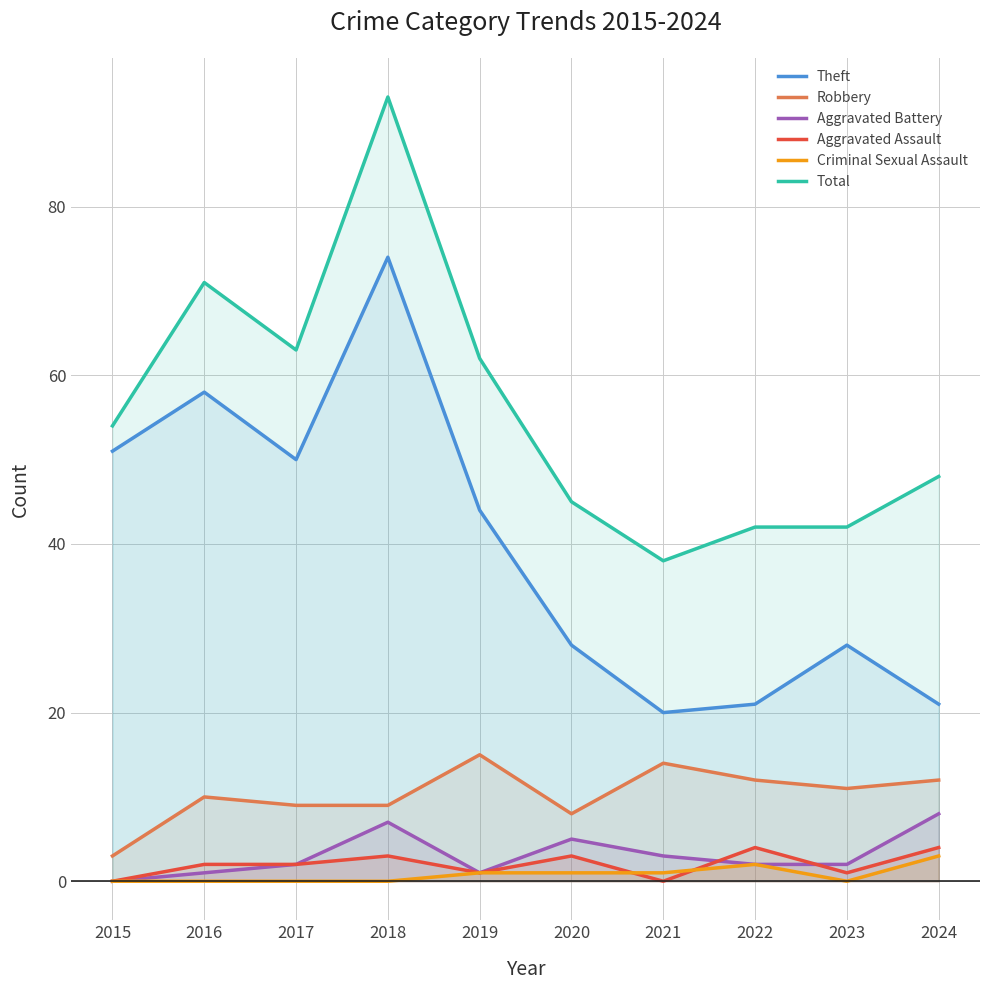

What is the approximate value of Criminal Sexual Assault at 2019?

1